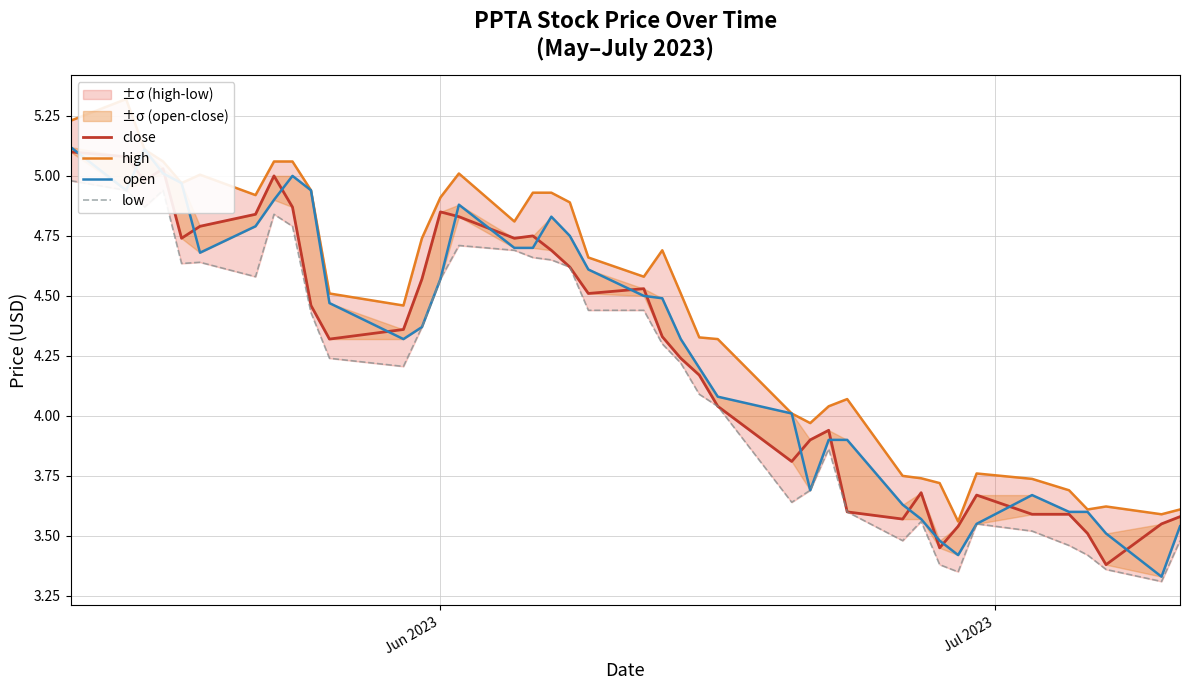

What is the minimum value shown in the chart?

3.3